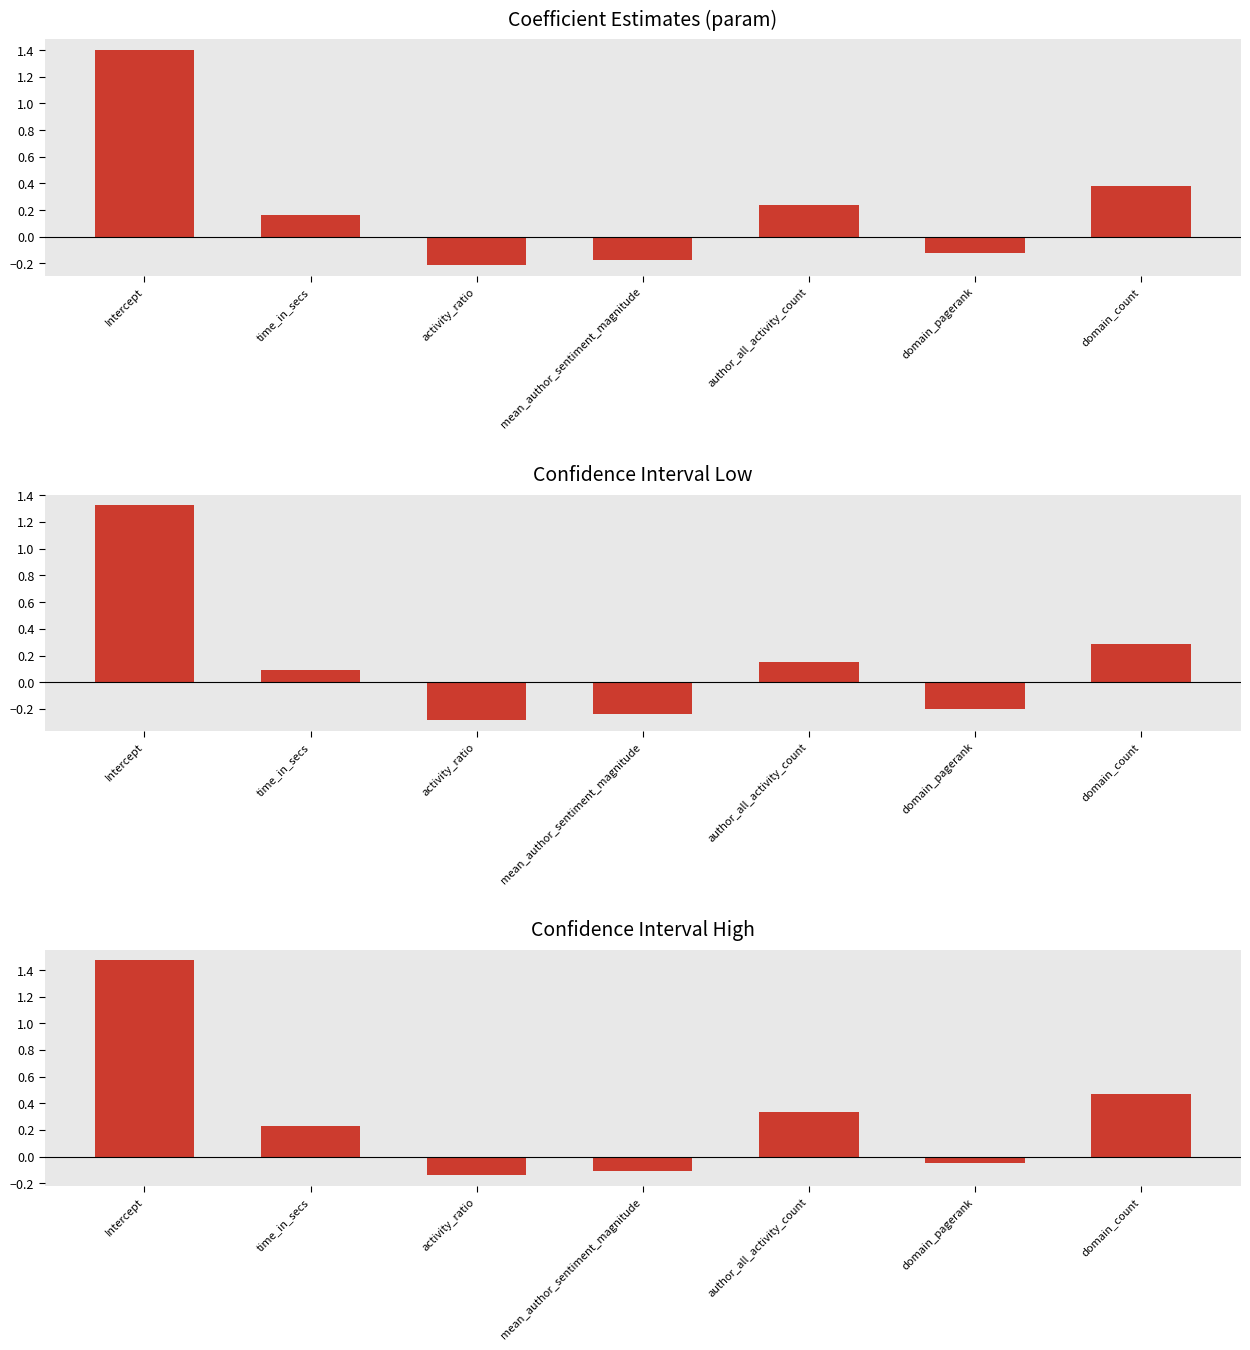

At which label does conf_low first exceed 0?

Intercept